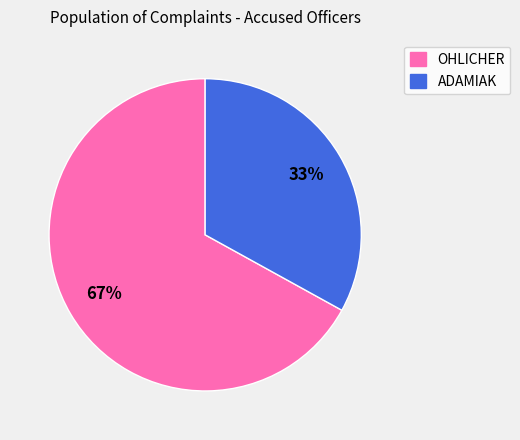

To the nearest percent, what percentage of the pie is OHLICHER?

67%